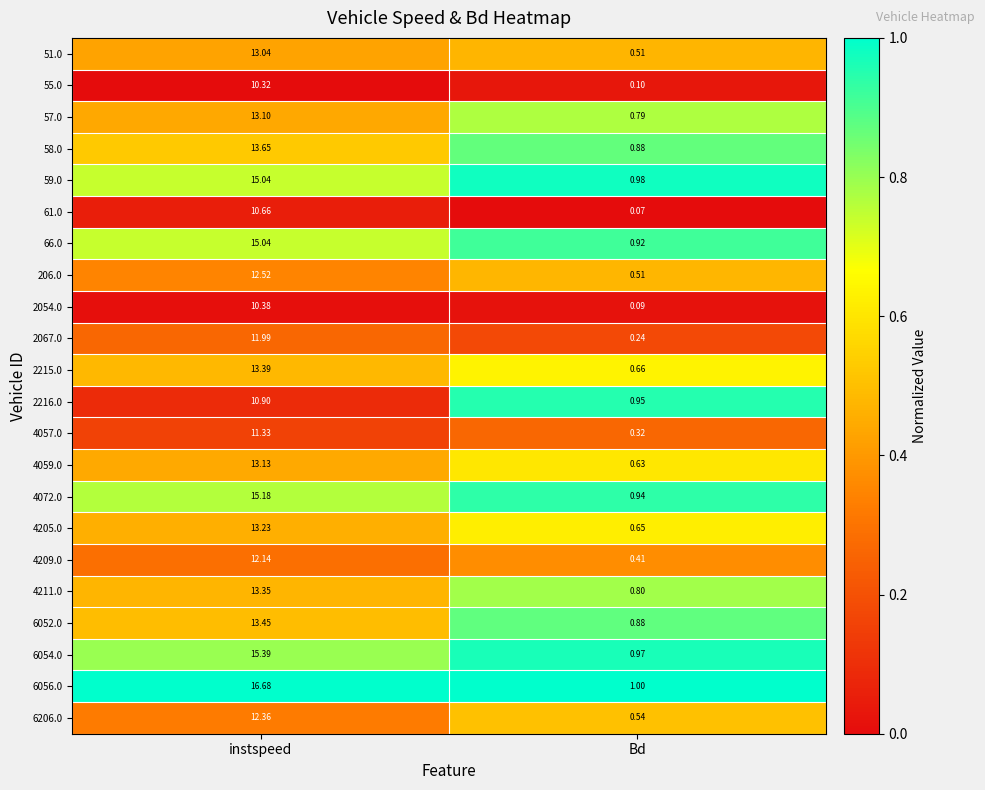

Between instspeed and Bd, which series saw the biggest shift?

6056.0